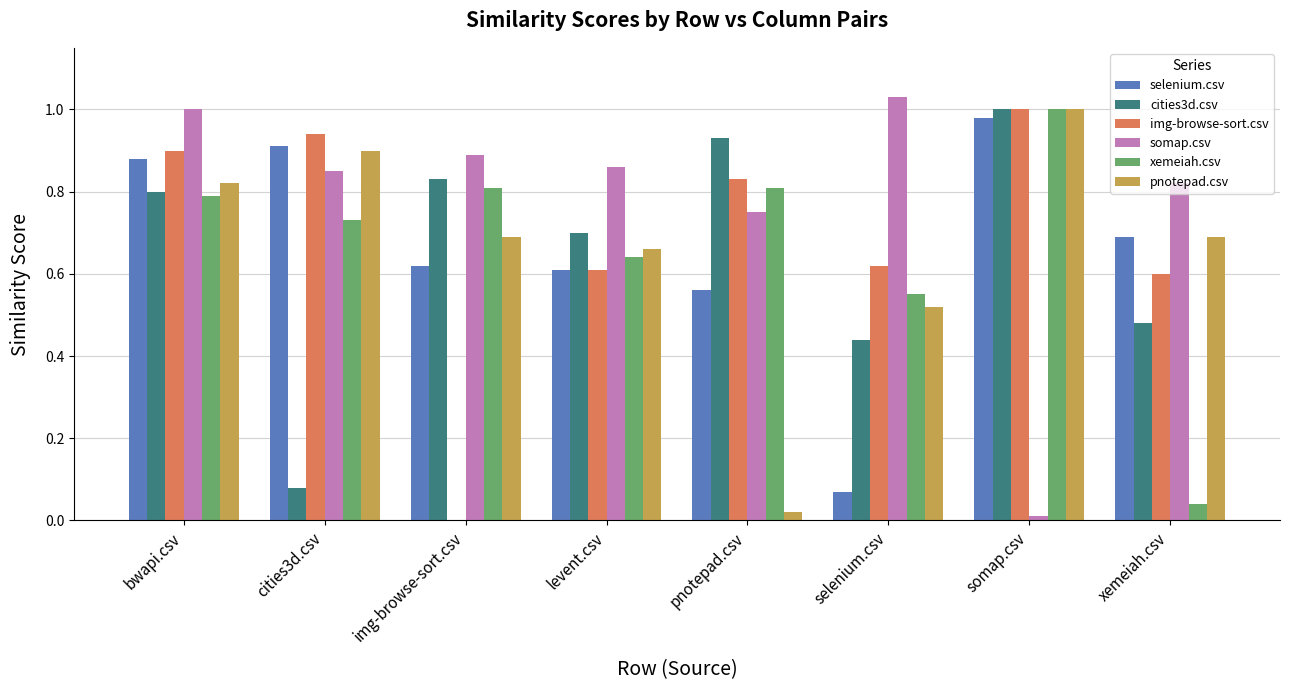

What are all the series names shown in the legend?

selenium.csv, cities3d.csv, img-browse-sort.csv, somap.csv, xemeiah.csv, pnotepad.csv